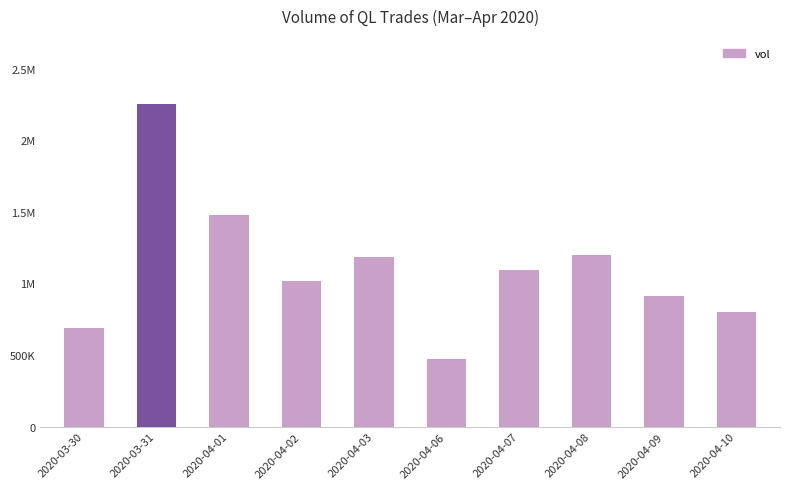

Reading left to right, transcribe all the data shown in this chart.

2020-03-30=685400	2020-03-31=2257600	2020-04-01=1476300	2020-04-02=1016500	2020-04-03=1183700	2020-04-06=471300	2020-04-07=1091200	2020-04-08=1199500	2020-04-09=910700	2020-04-10=797400